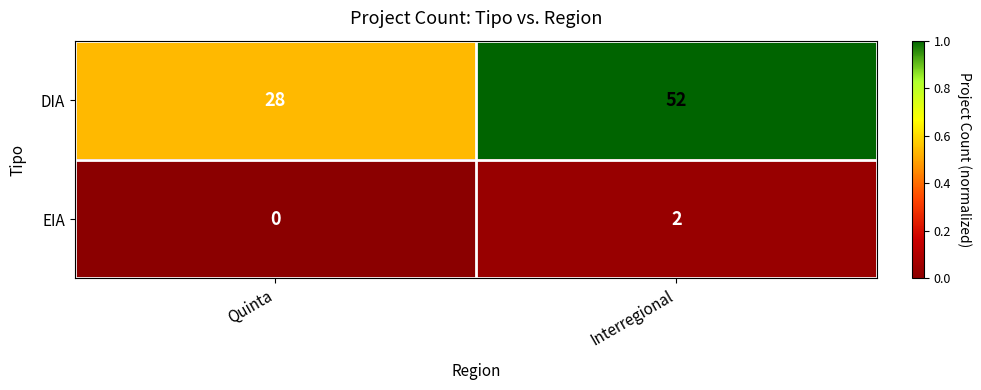

Which category has the highest value across all series?

Interregional